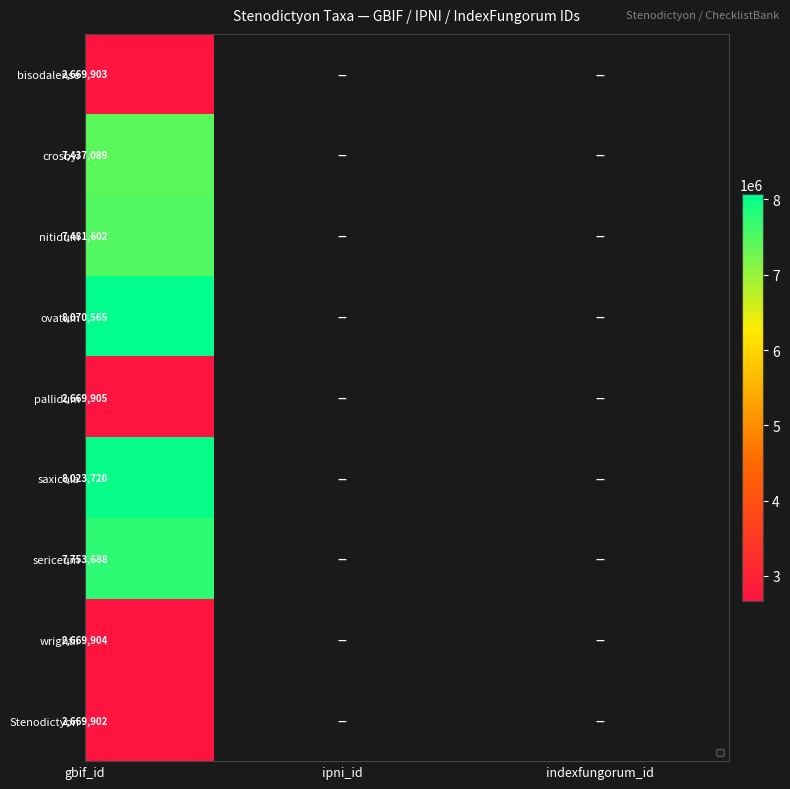

What value does the sericeum series have at 0?

7753688